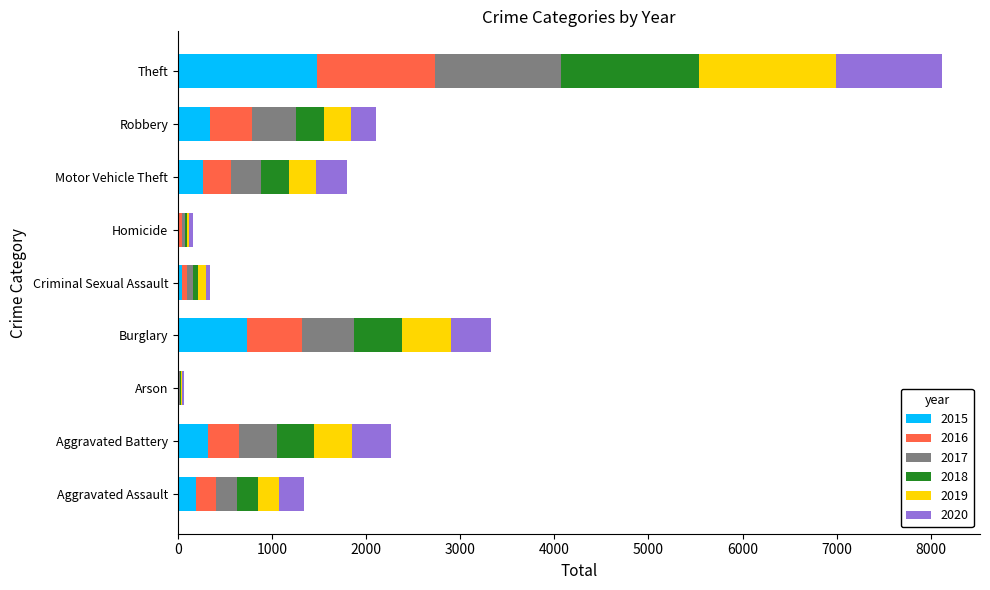

How many categories are shown in the chart?

9